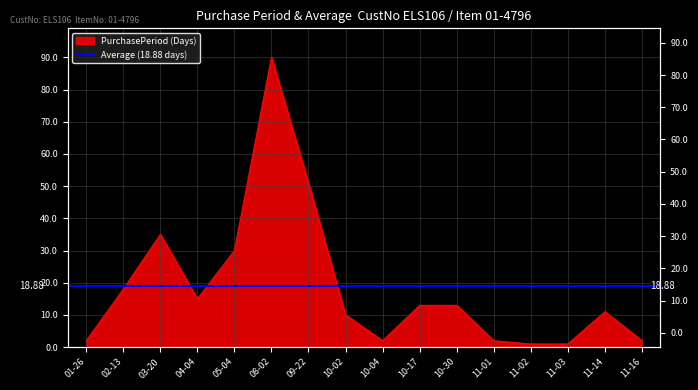

True or false: the data shows 1 at 11-03.

False